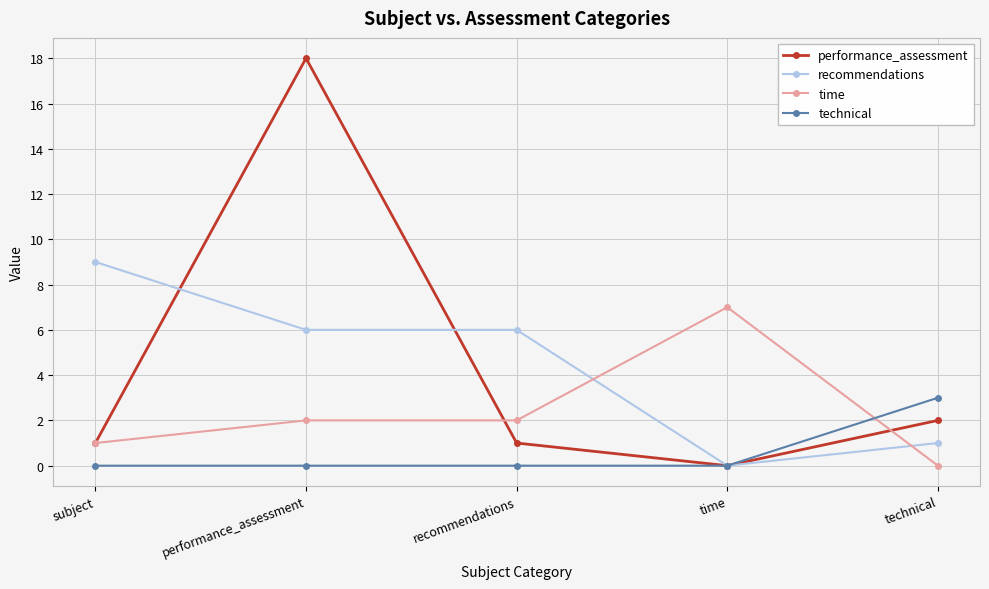

What are all the series names shown in the legend?

performance_assessment, recommendations, time, technical